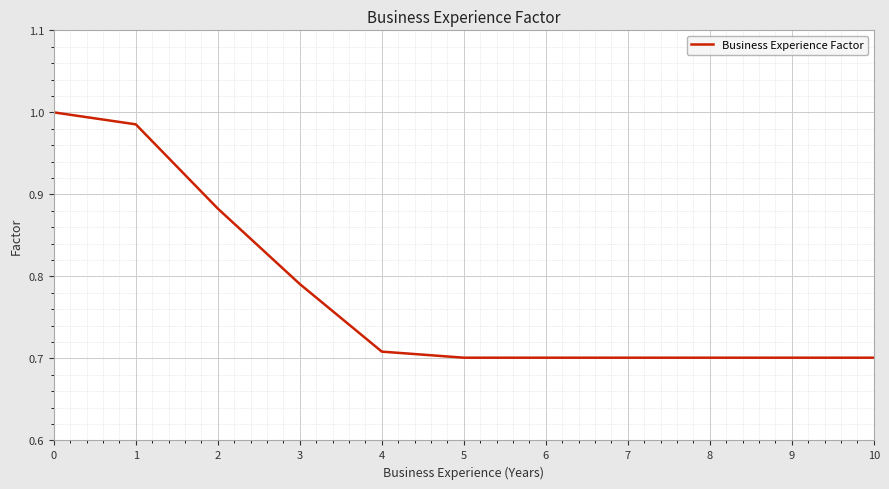

True or false: the data shows 0.7 at 8.

True